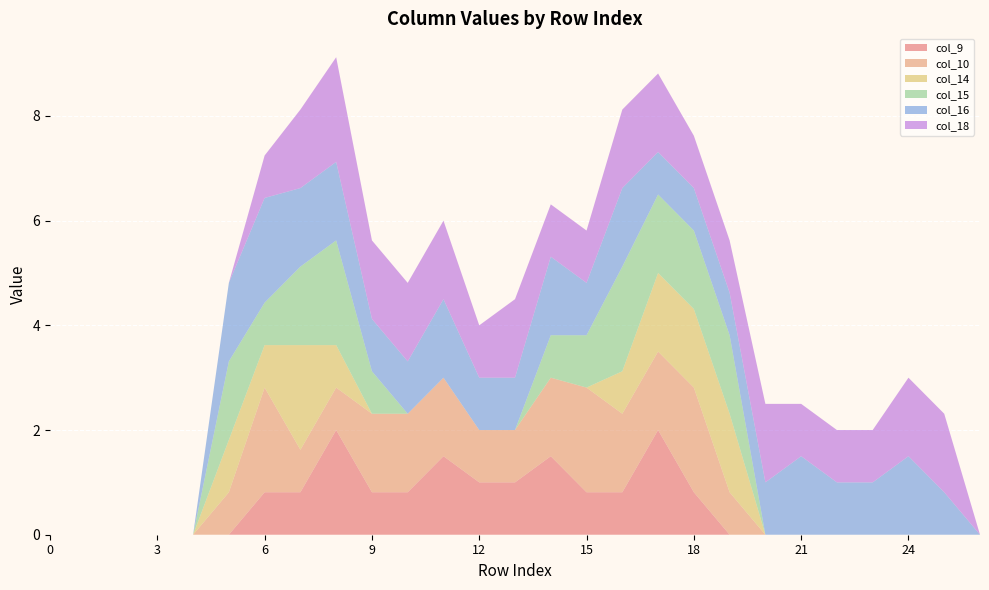

Reading left to right, list all the values displayed in this chart.

col_9: 0.0	0.0	0.0	0.0	0.0	0.0	0.8	0.8	2.0	0.8	0.8	1.5	1.0	1.0	1.5	0.8	0.8	2.0	0.8	0.0	0.0	0.0	0.0	0.0	0.0	0.0	0.0
col_10: 0.0	0.0	0.0	0.0	0.0	0.8	2.0	0.8	0.8	1.5	1.5	1.5	1.0	1.0	1.5	2.0	1.5	1.5	2.0	0.8	0.0	0.0	0.0	0.0	0.0	0.0	0.0
col_14: 0.0	0.0	0.0	0.0	0.0	1.0	0.8	2.0	0.8	0.0	0.0	0.0	0.0	0.0	0.0	0.0	0.8	1.5	1.5	1.5	0.0	0.0	0.0	0.0	0.0	0.0	0.0
col_15: 0.0	0.0	0.0	0.0	0.0	1.5	0.8	1.5	2.0	0.8	0.0	0.0	0.0	0.0	0.8	1.0	2.0	1.5	1.5	1.5	0.0	0.0	0.0	0.0	0.0	0.0	0.0
col_16: 0.0	0.0	0.0	0.0	0.0	1.5	2.0	1.5	1.5	1.0	1.0	1.5	1.0	1.0	1.5	1.0	1.5	0.8	0.8	0.8	1.0	1.5	1.0	1.0	1.5	0.8	0.0
col_18: 0.0	0.0	0.0	0.0	0.0	0.0	0.8	1.5	2.0	1.5	1.5	1.5	1.0	1.5	1.0	1.0	1.5	1.5	1.0	1.0	1.5	1.0	1.0	1.0	1.5	1.5	0.0